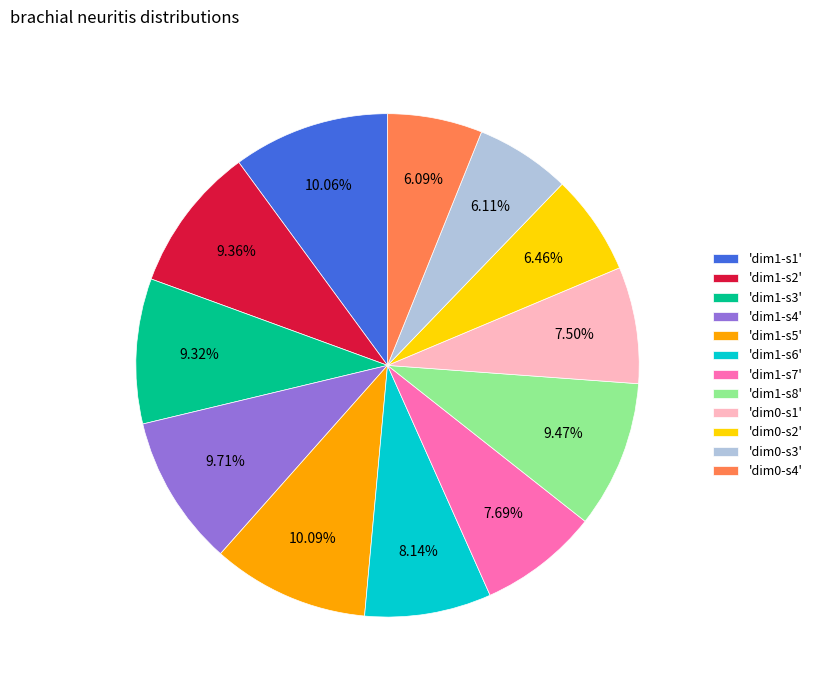

Combined, do 'dim1-s6' and 'dim1-s4' account for over 50%?

No